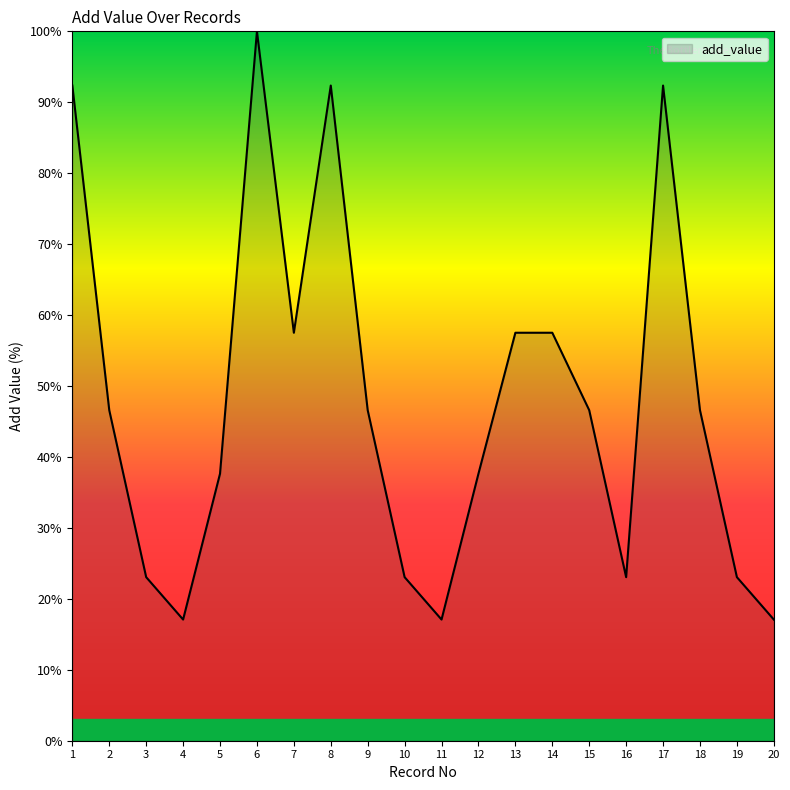

What is the average value?

47.7